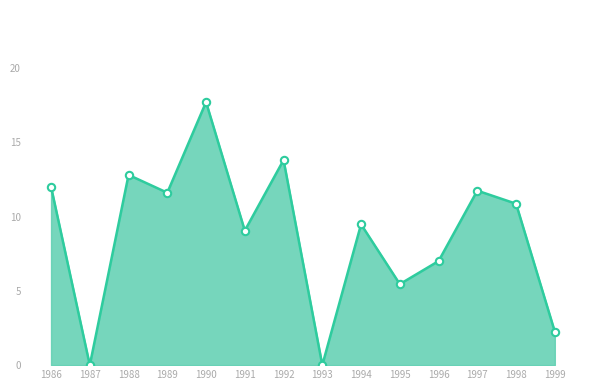

Between 1989 and 1990, which is larger?

1990